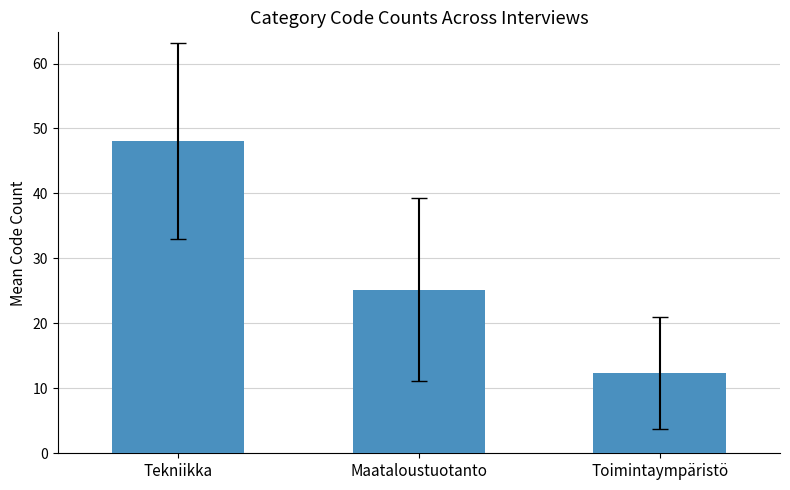

What is the difference between the values at Tekniikka and Toimintaympäristö?

35.6